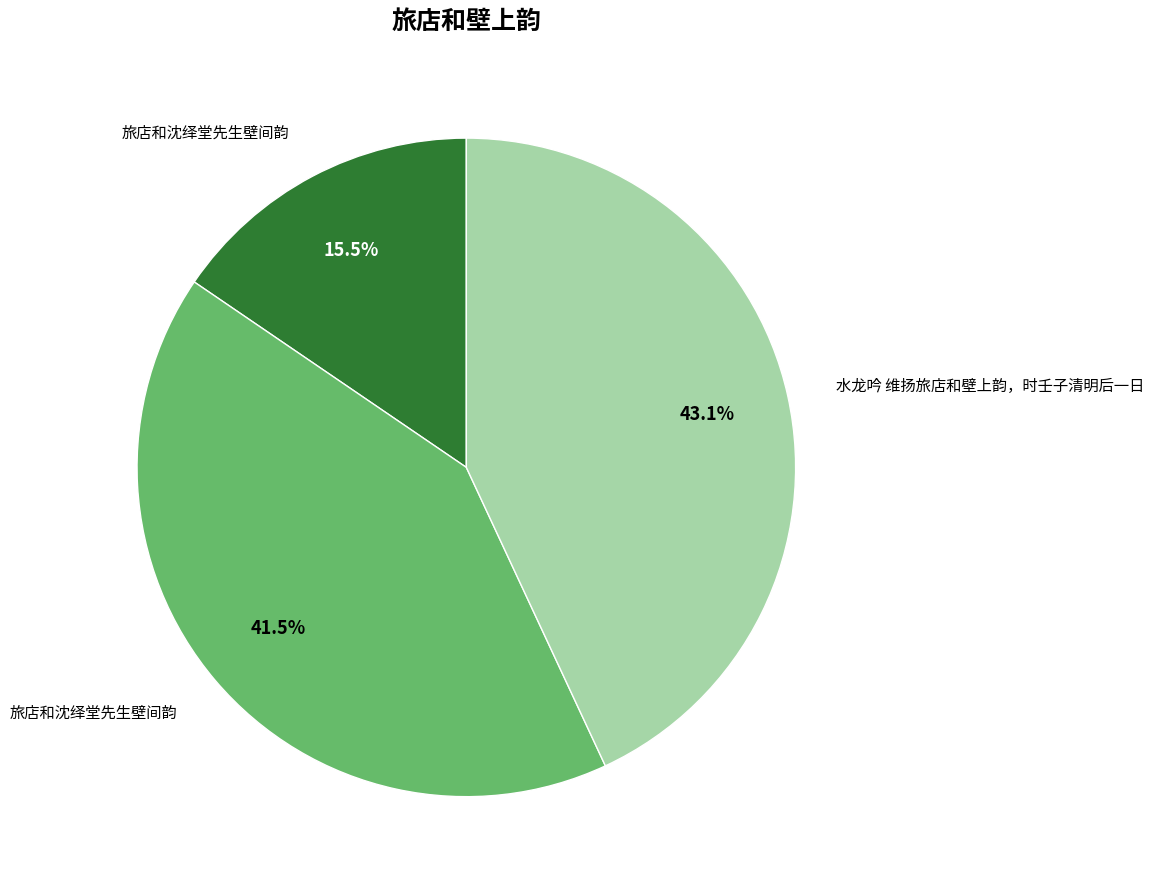

Which slice is the largest?

水龙吟 维扬旅店和壁上韵，时壬子清明后一日